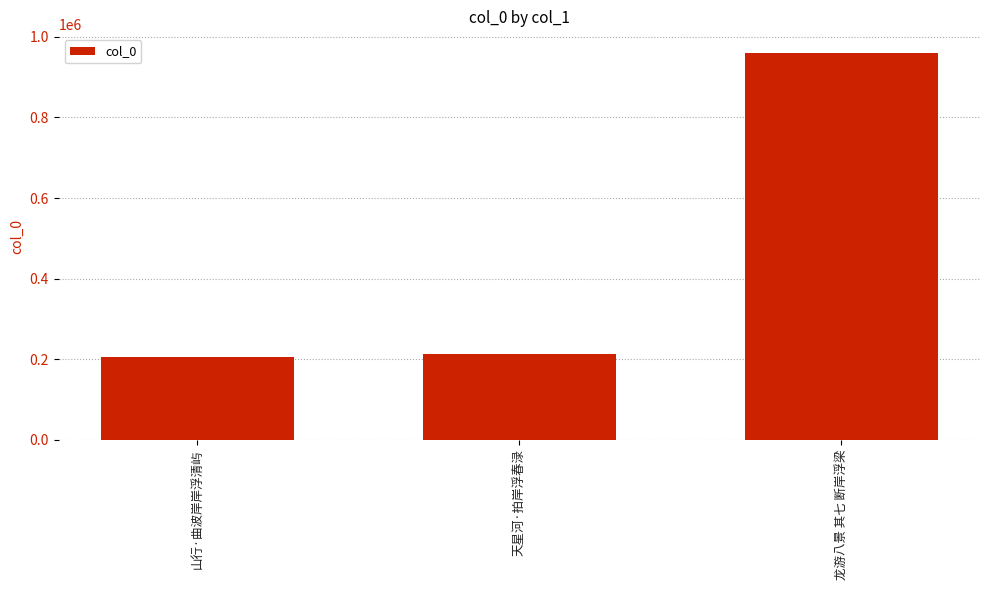

What is the change in value from 天星河·拍岸浮春渌 to 龙游八景 其七 断岸浮梁?

+745305